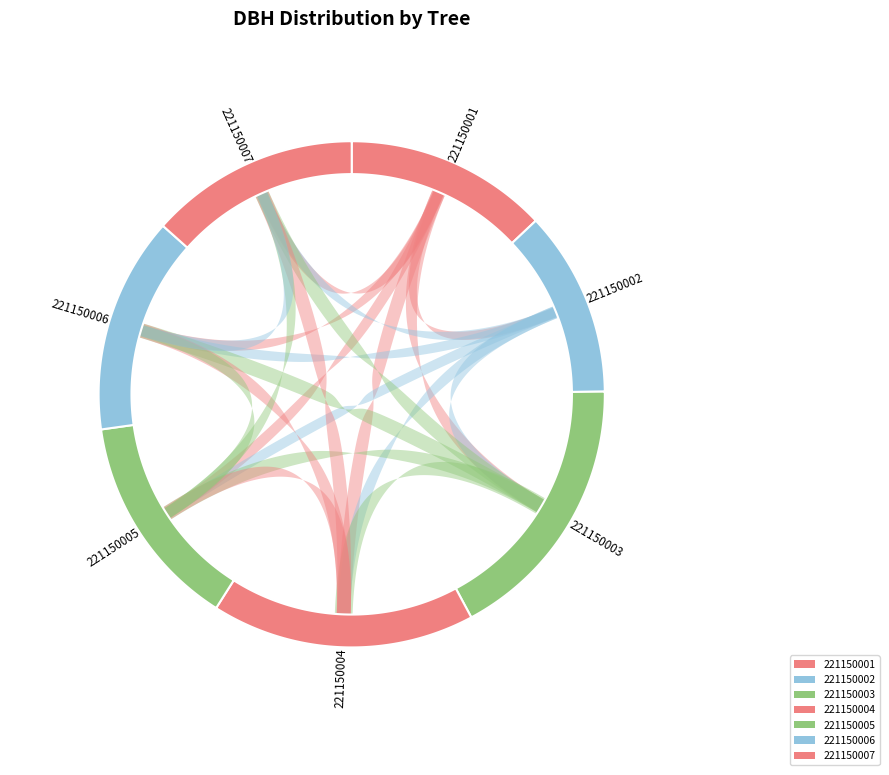

The 221150005 slice represents 1% of the pie. True or false?

False